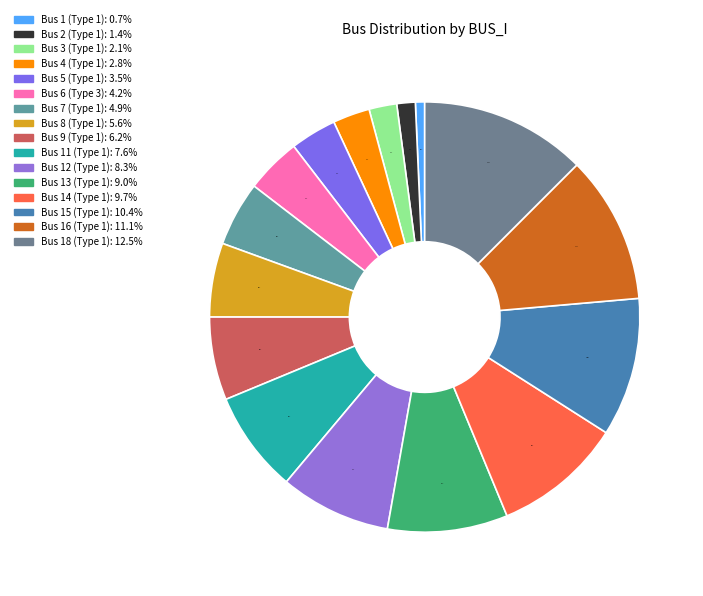

To the nearest percent, what is the average slice percentage?

6%